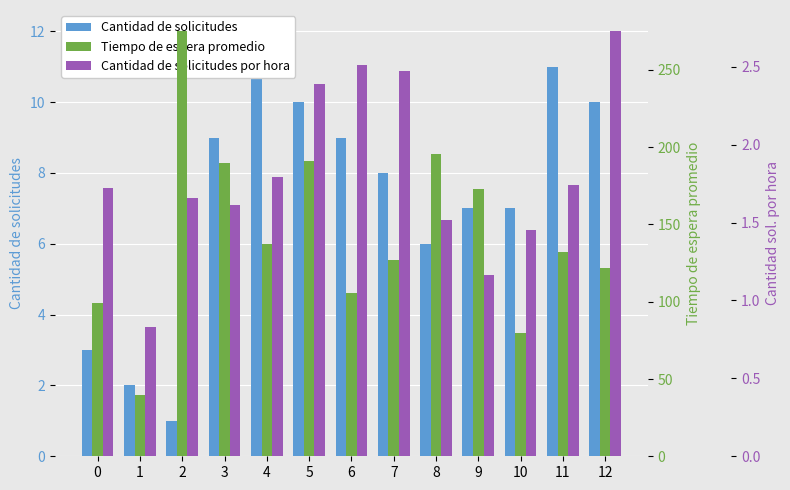

Rank the series at 2 from highest to lowest value.

Tiempo de espera promedio, Cantidad de solicitudes por hora, Cantidad de solicitudes